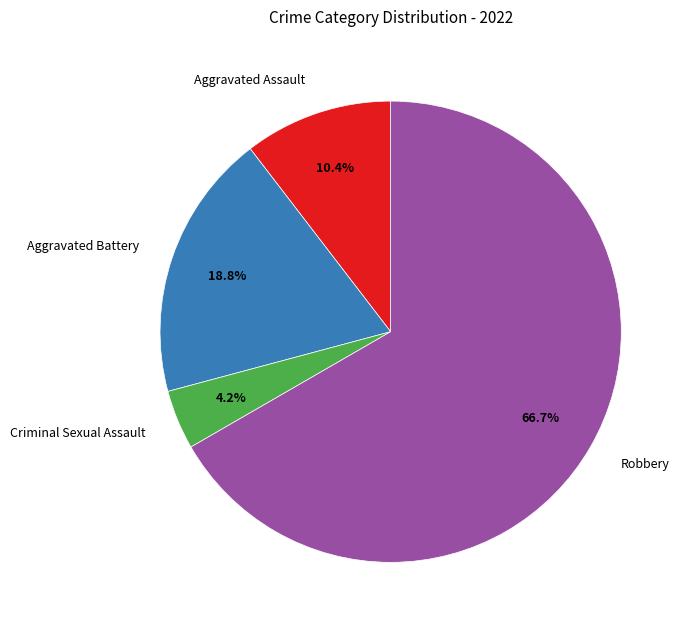

Rank the categories by value from highest to lowest.

Robbery, Aggravated Battery, Aggravated Assault, Criminal Sexual Assault